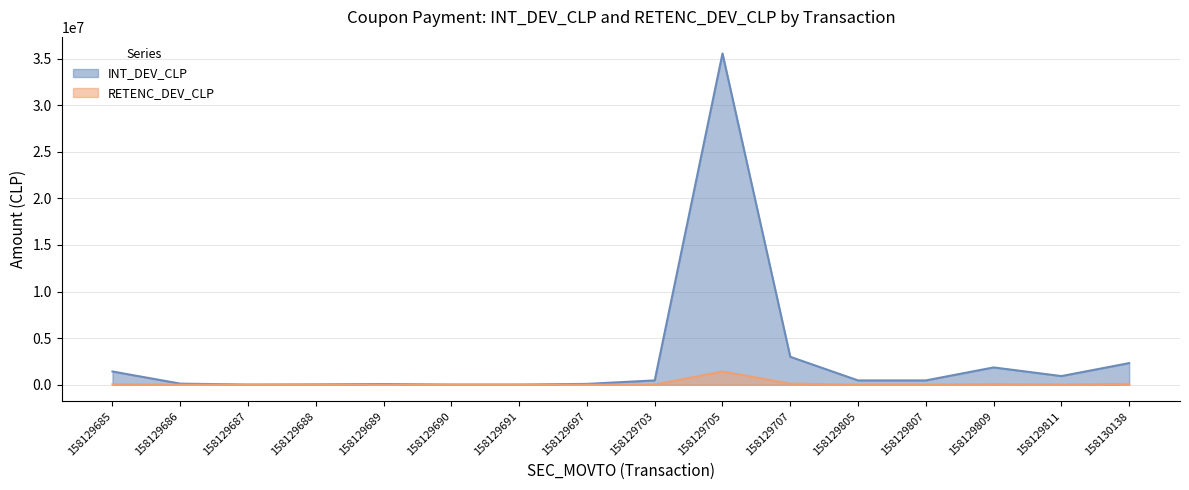

Where does the RETENC_DEV_CLP series first go above 18604?

158129685